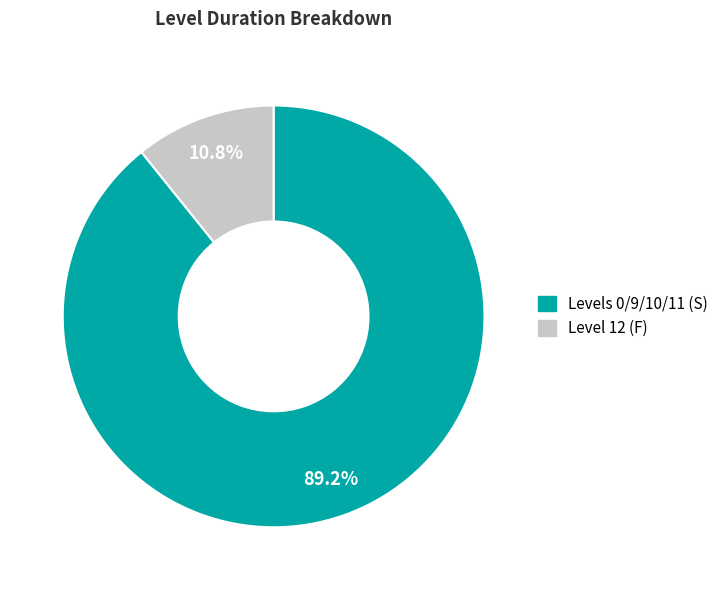

Is there any slice that represents more than half of the pie?

Yes